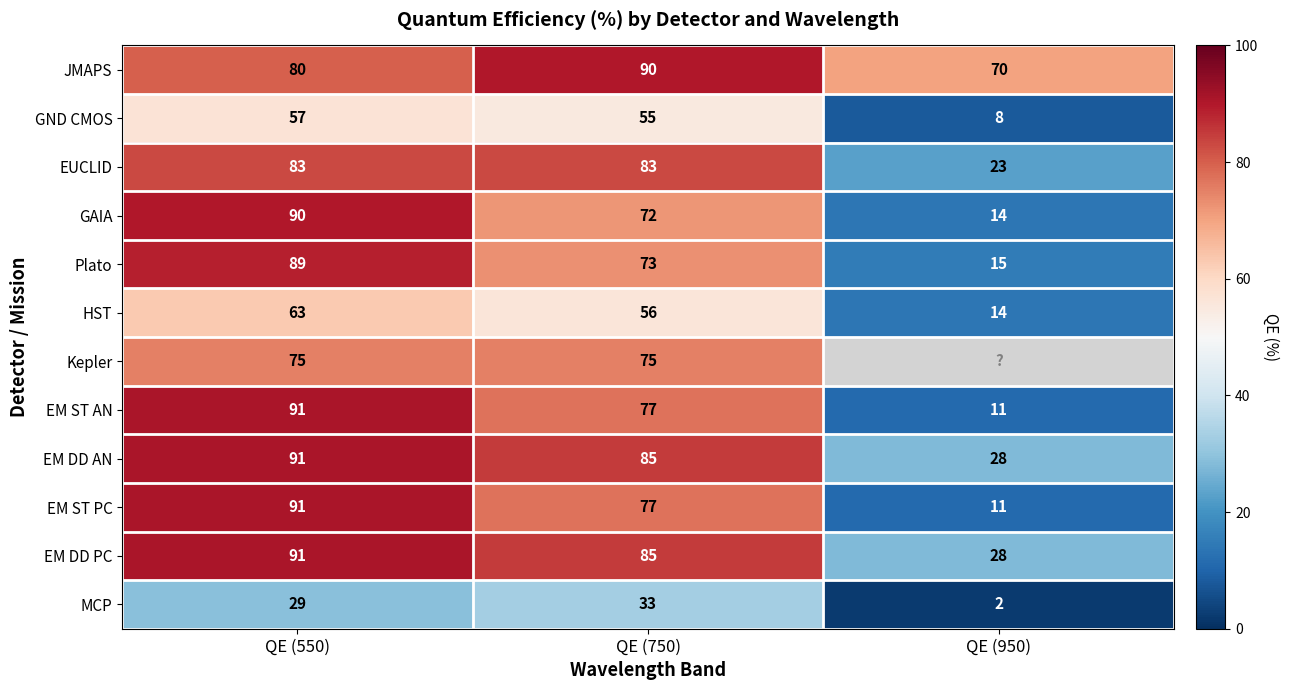

What is the smallest value displayed?

2.0